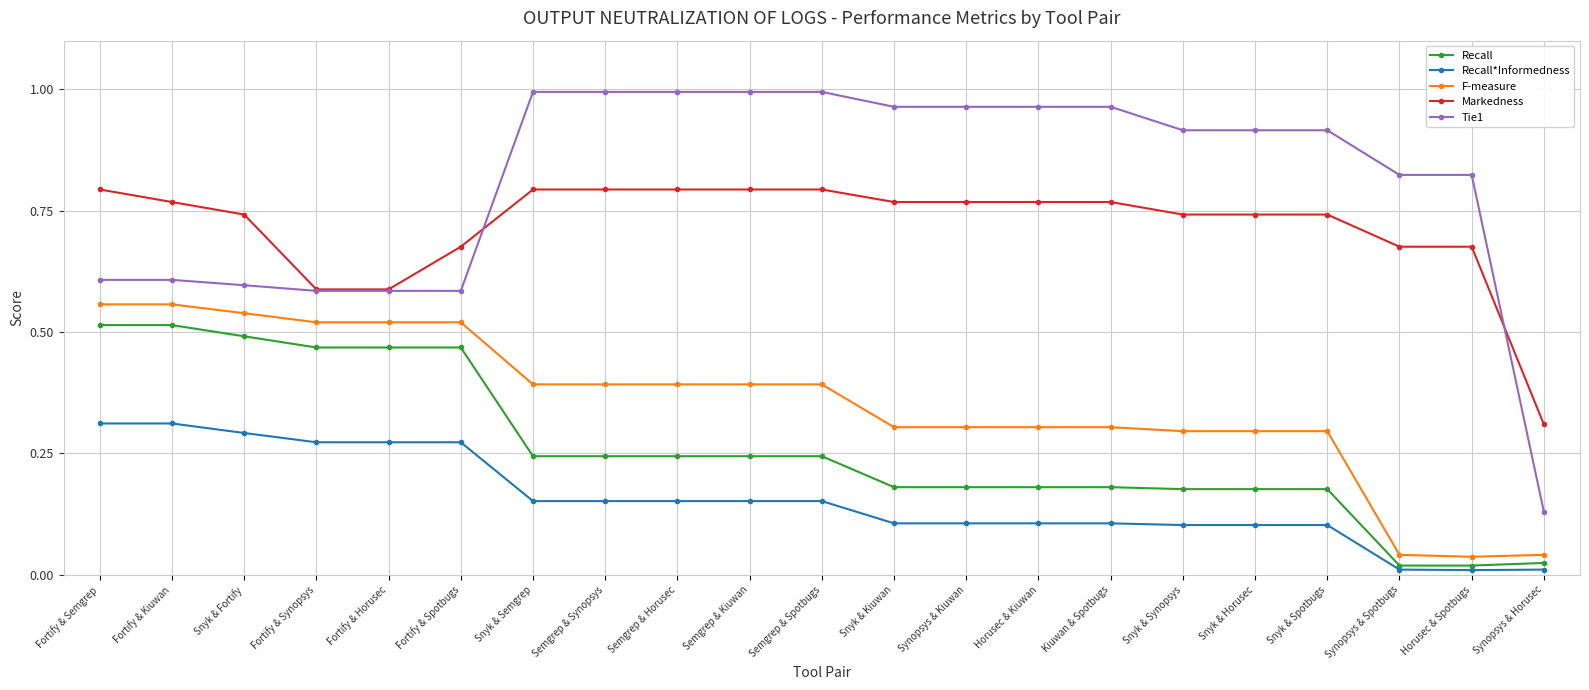

Where is Markedness nearest to the value 0?

Synopsys & Horusec